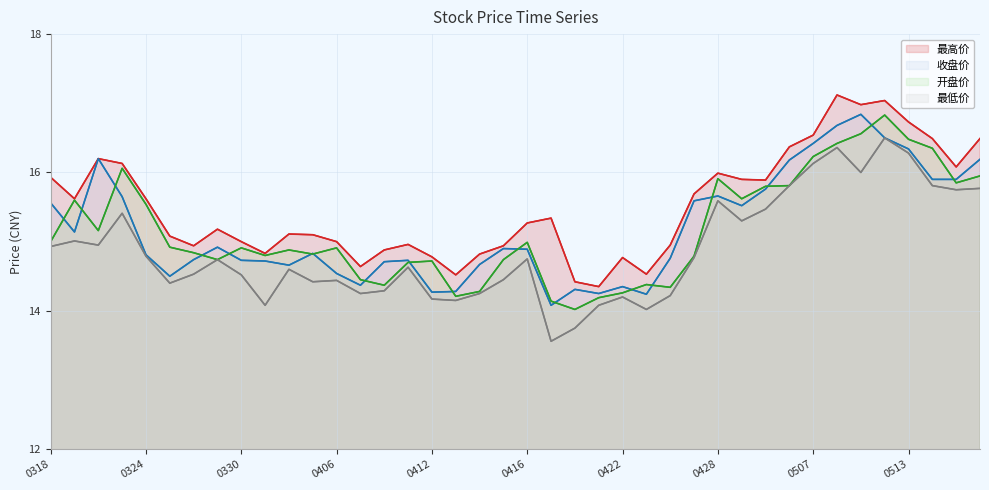

At which label does 最高价 reach its minimum?

23